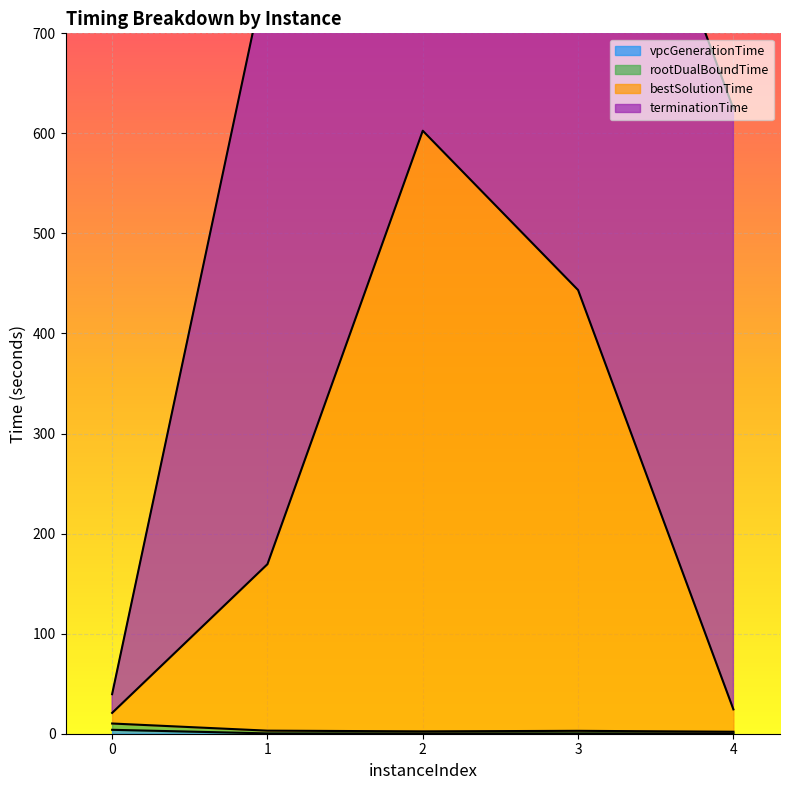

At which category does the chart reach its peak across all series?

2